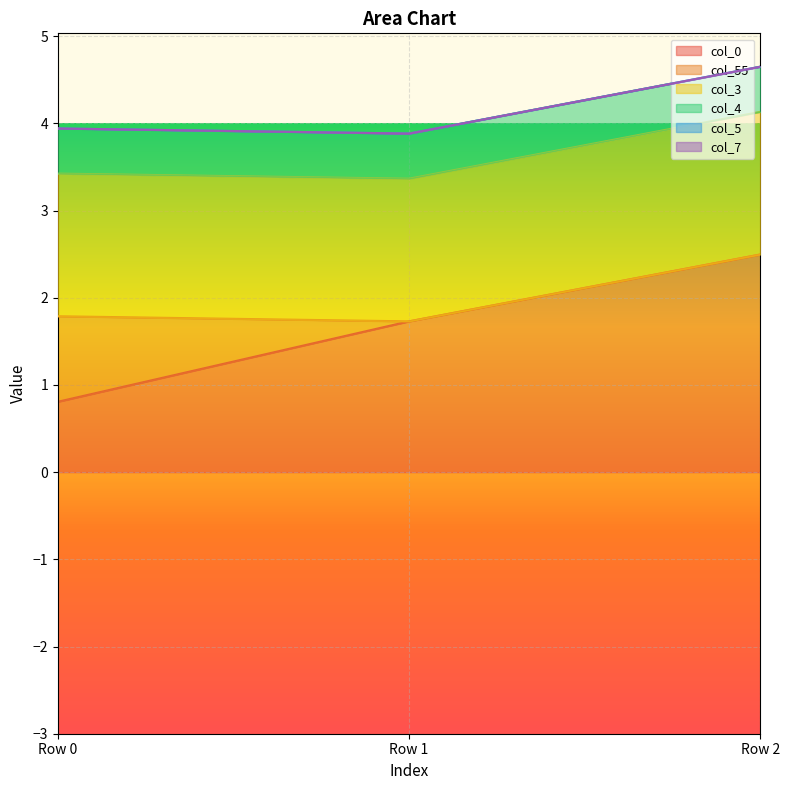

The value of col_7 at Row 2 is 0.0. True or false?

True